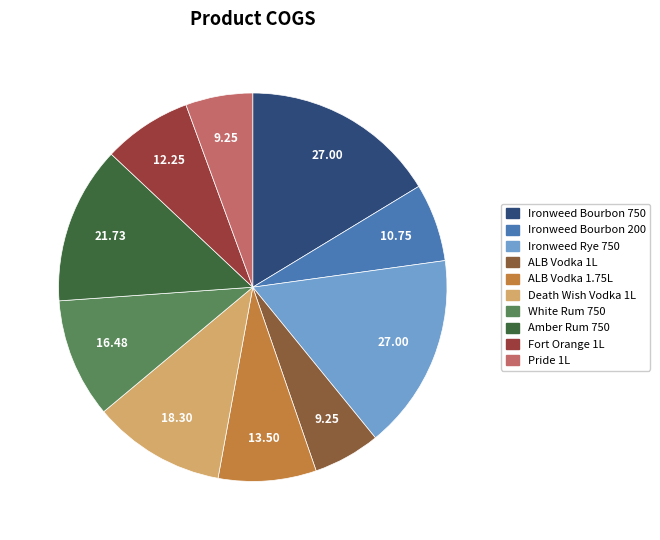

Is there a majority slice in this chart?

No